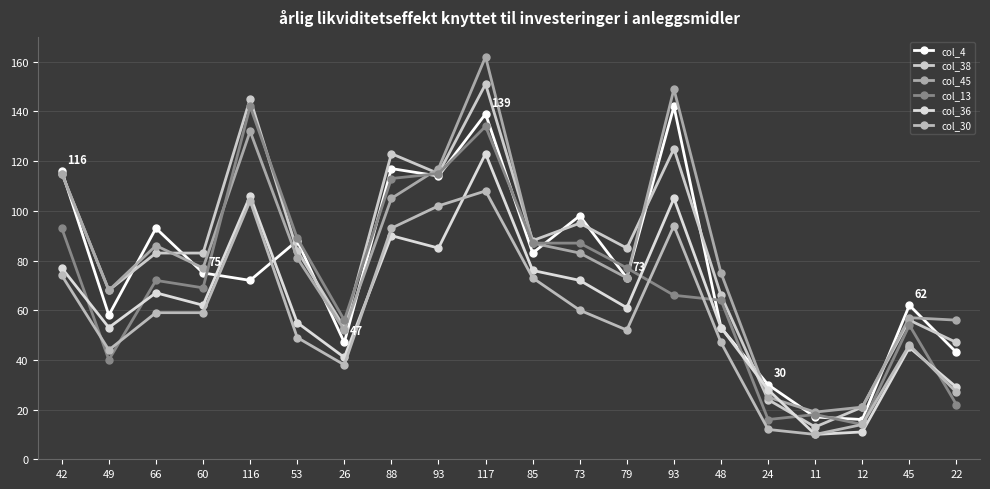

Does the chart have visible grid lines?

Yes